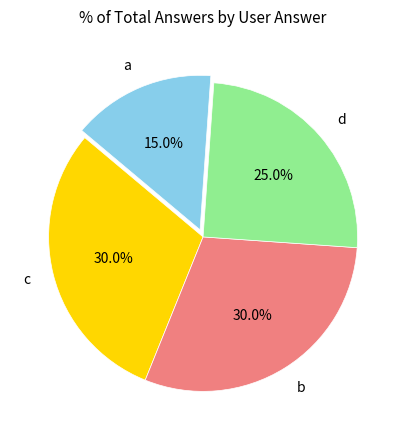

To the nearest percent, what is the difference between the largest and smallest slice percentages?

15%